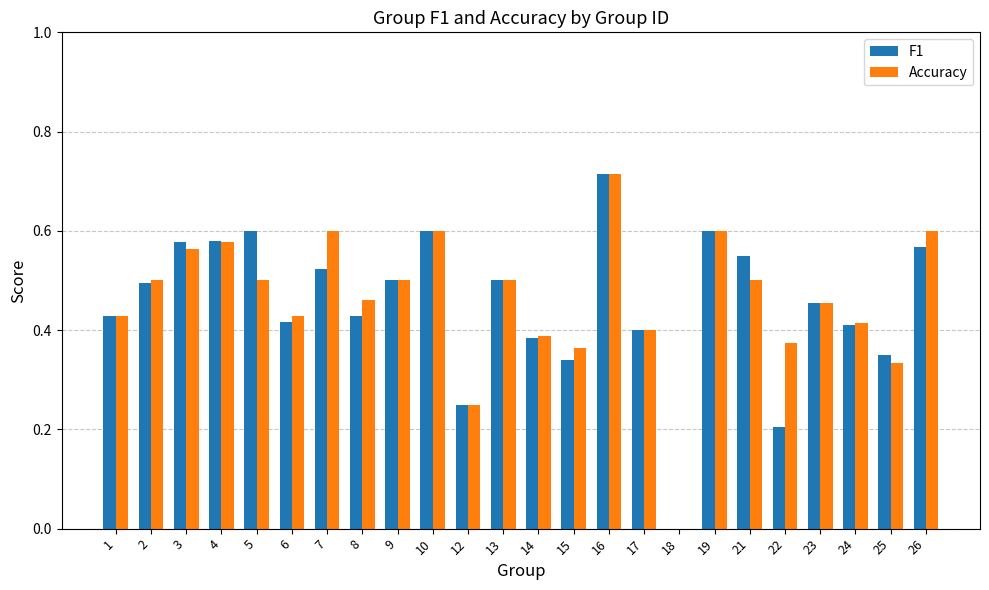

Which category has the highest value in the Accuracy series?

16